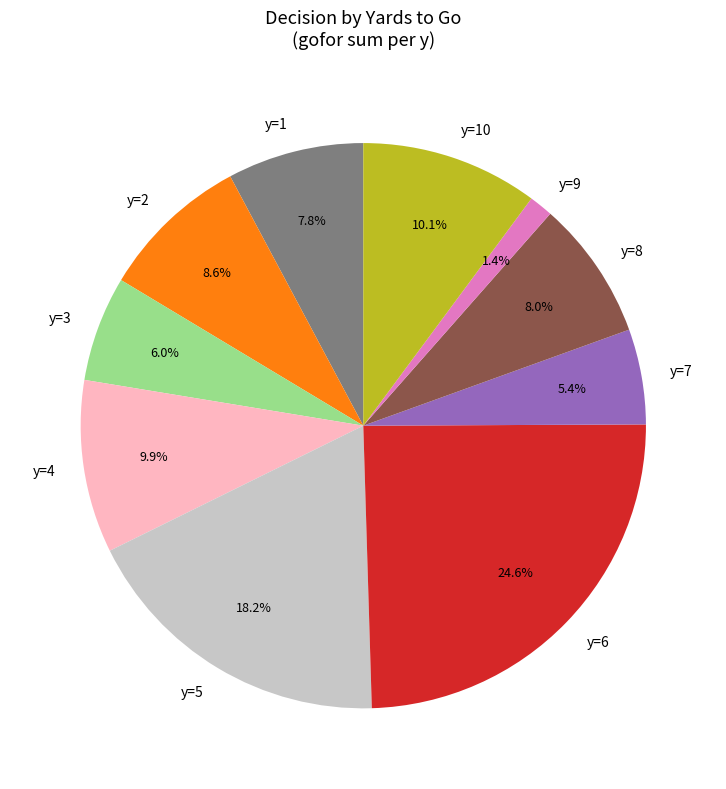

To the nearest percent, what percentage of the pie is y=1?

8%